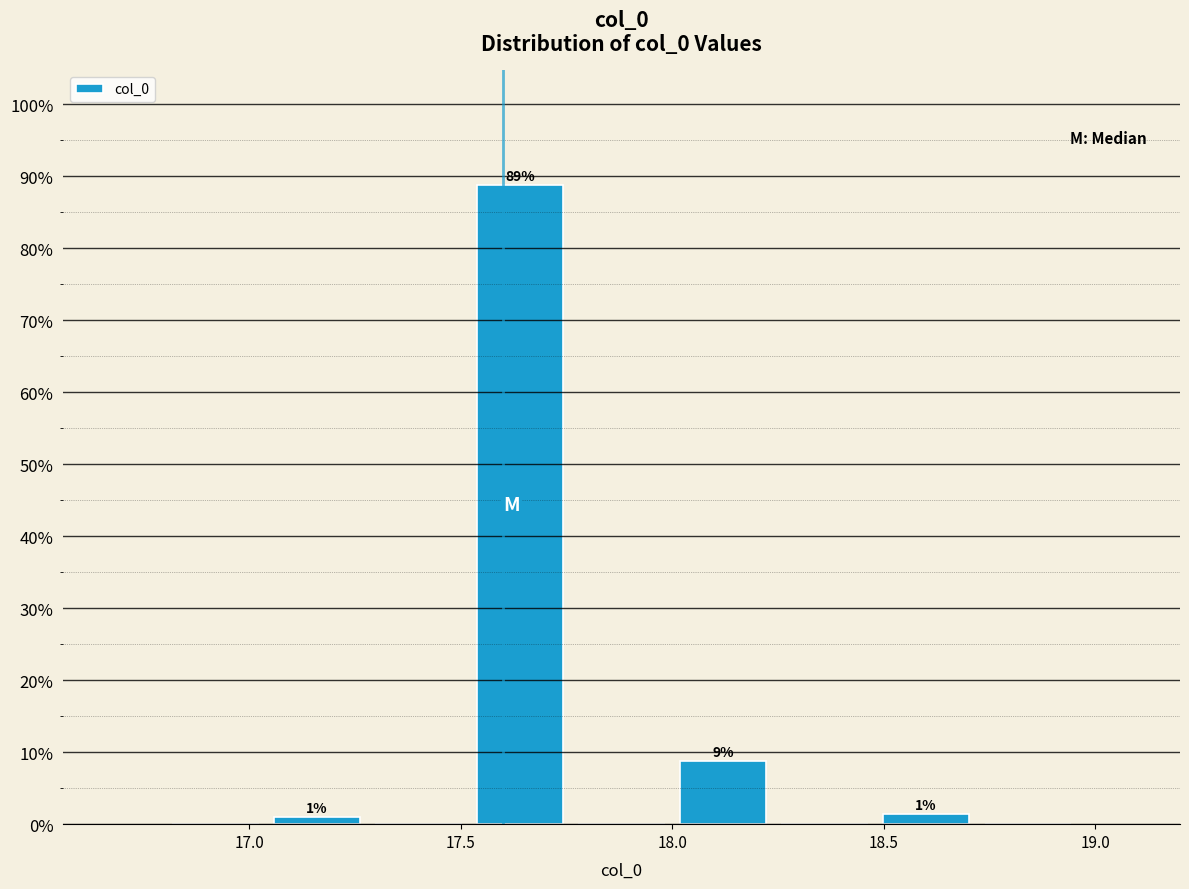

Which range on the x-axis has the tallest bar?

17.52 to 17.76